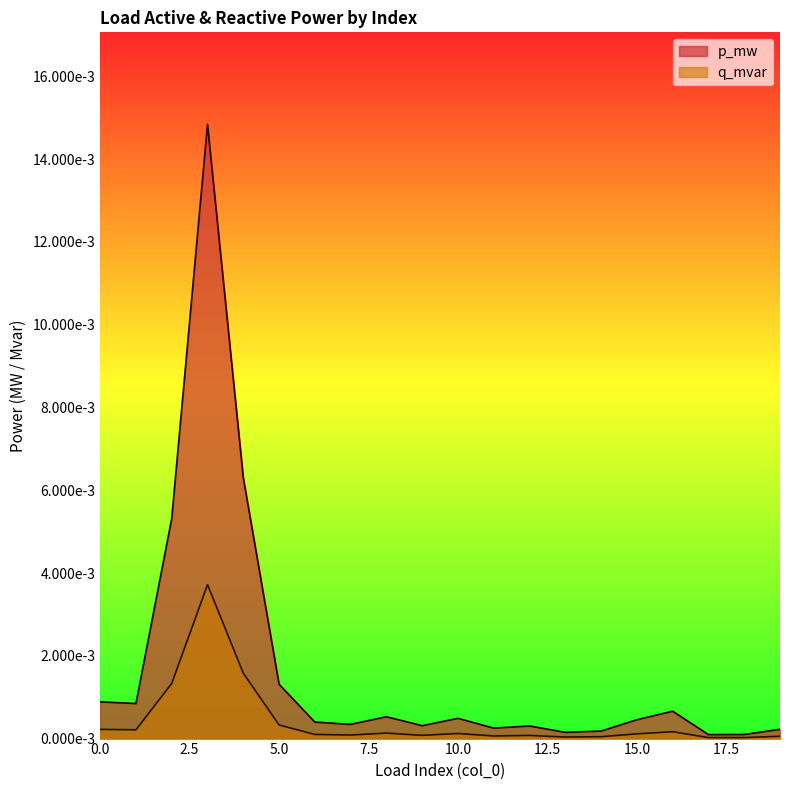

True or false: q_mvar and p_mw intersect in this chart.

False